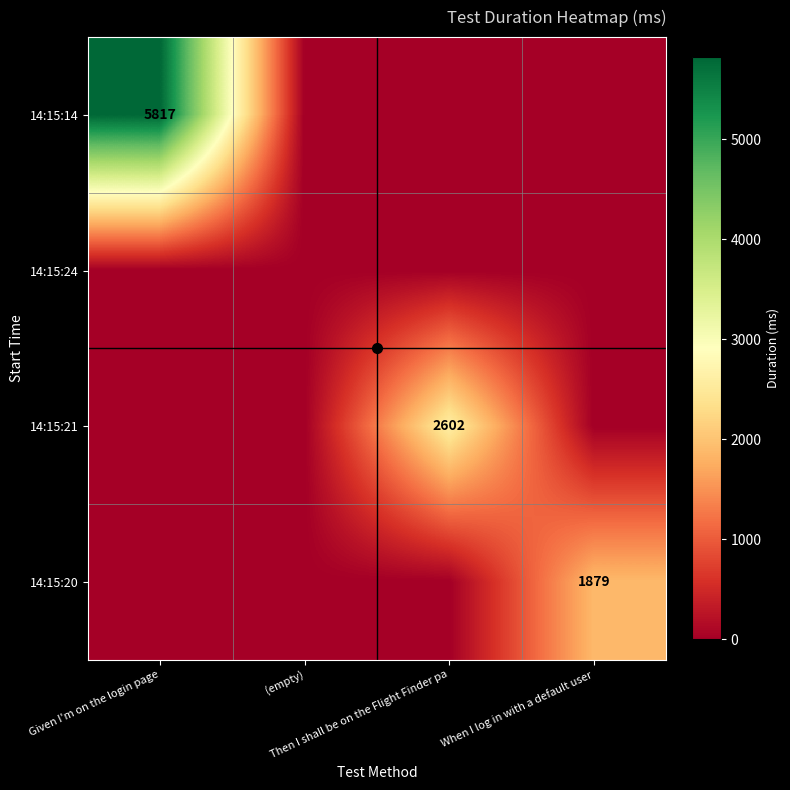

List the labels in order of 14:15:24 value, largest first.

Given I'm on the login page, (empty), Then I shall be on the Flight Finder pa, When I log in with a default user